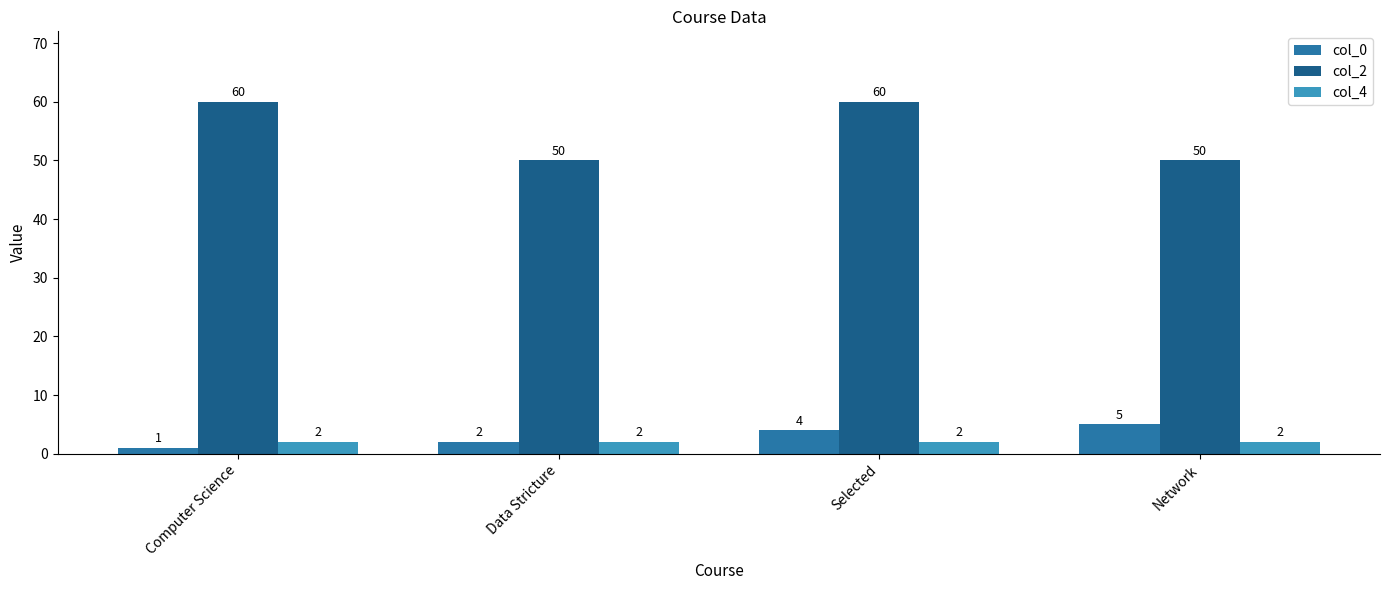

At Network, list the series in order from smallest to largest.

col_4, col_0, col_2